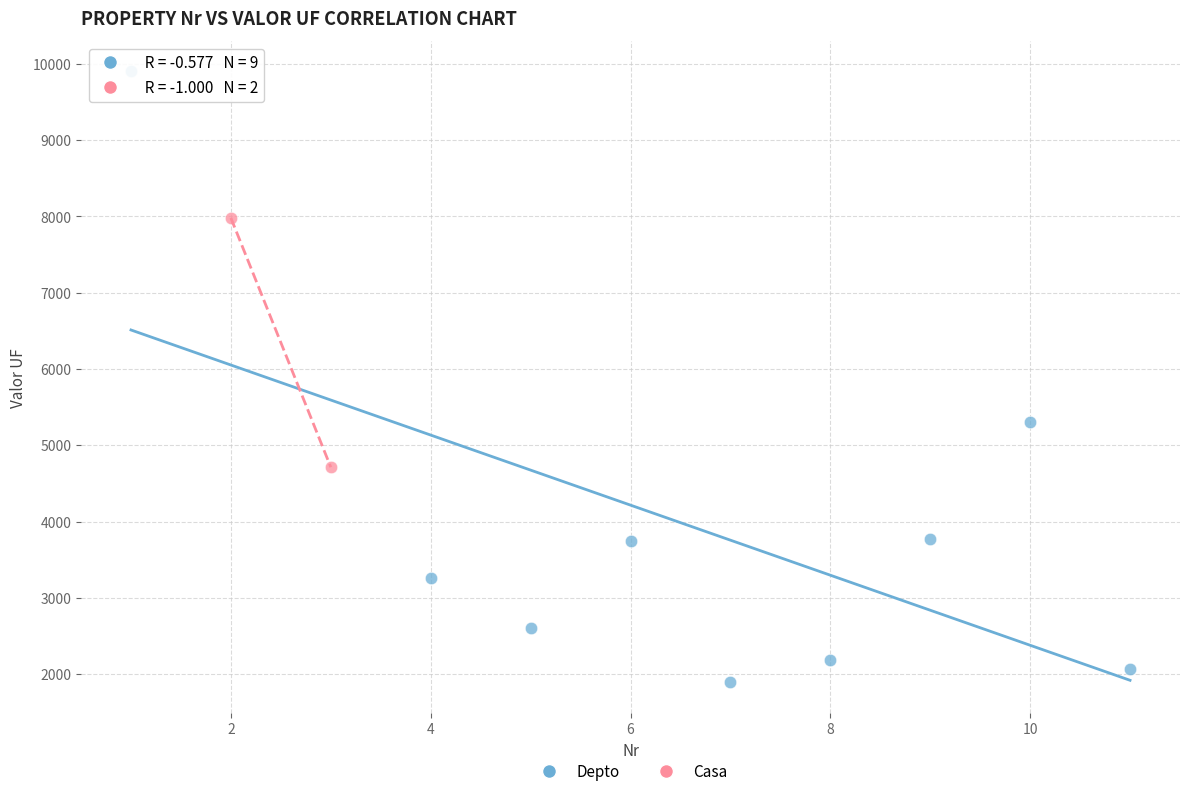

What are all the series names shown in the legend?

Depto, Casa